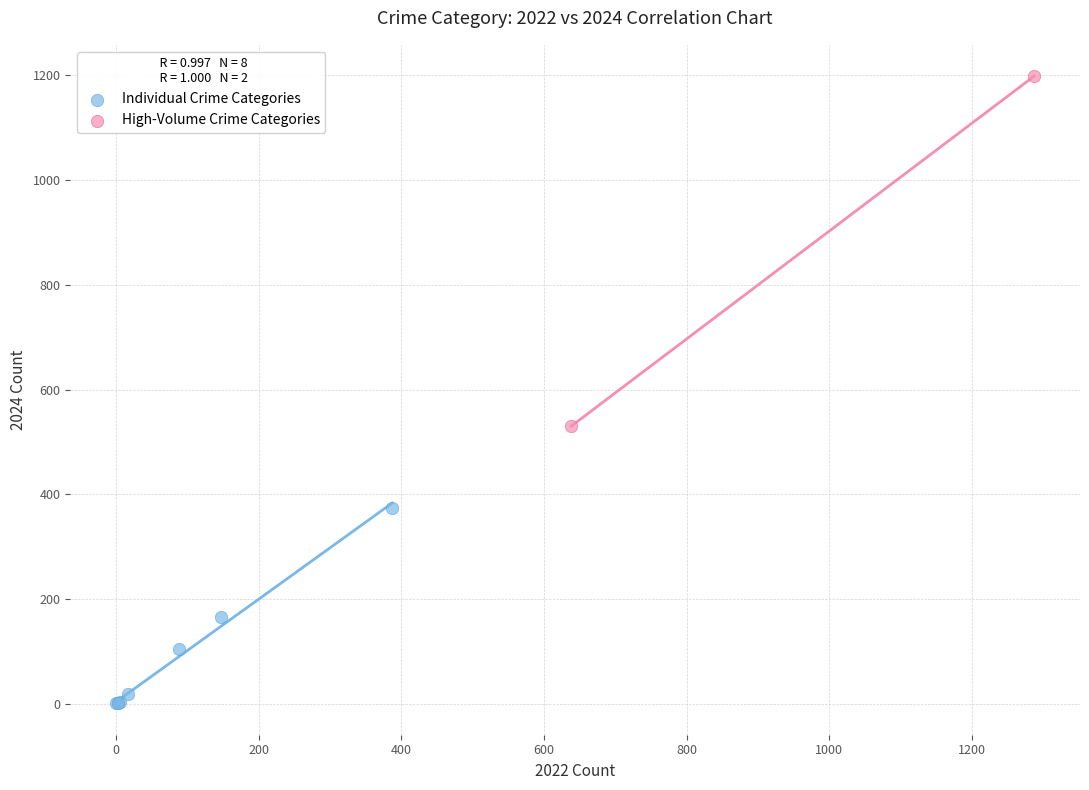

What are all the series names shown in the legend?

Individual Crime Categories, High-Volume Crime Categories